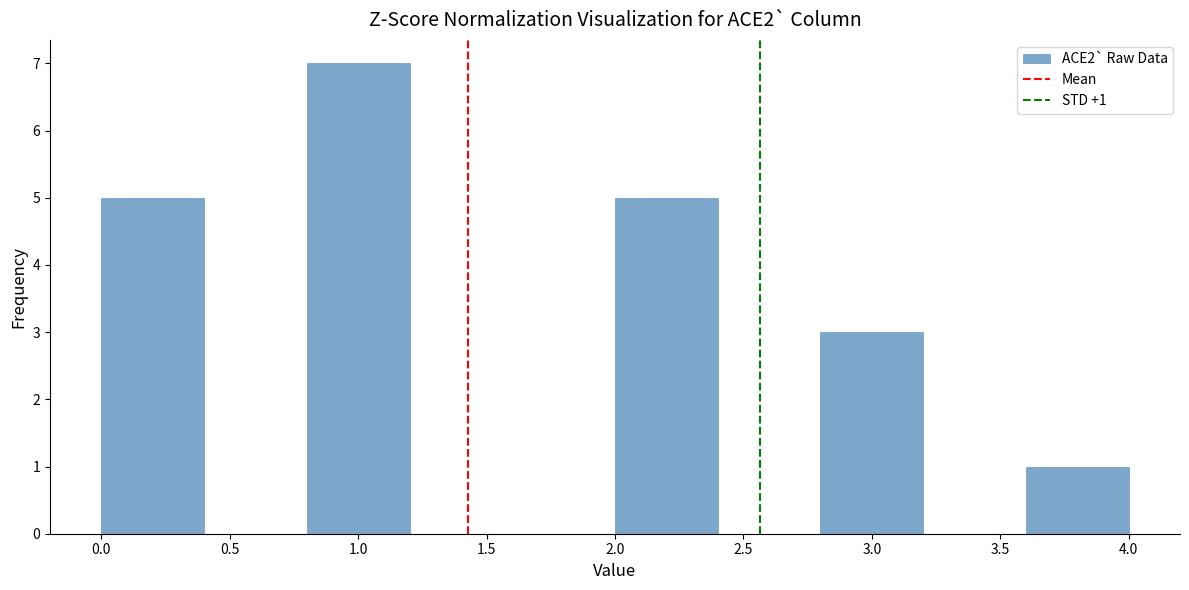

Which range on the x-axis has the tallest bar?

0.8 to 1.2